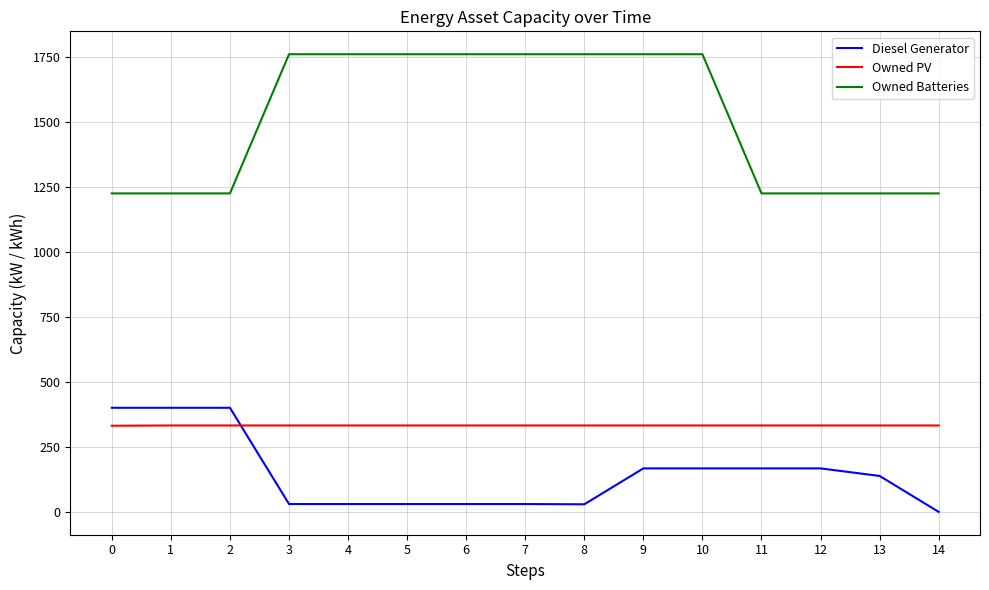

Which category has the lowest value across all series?

14